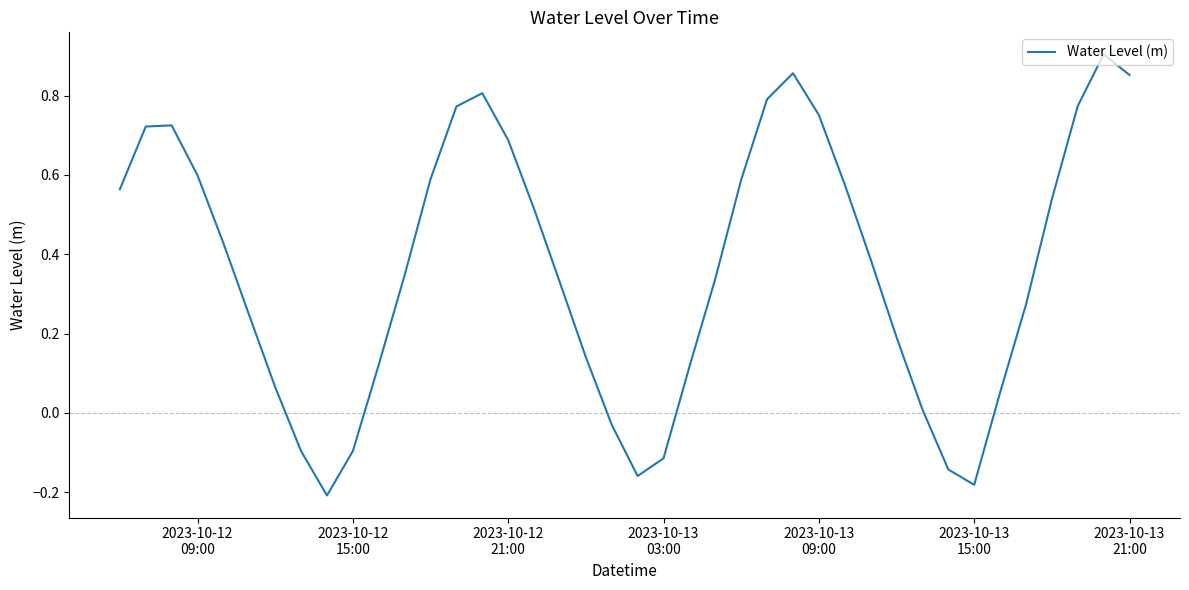

What is the difference between the maximum and minimum values?

1.1